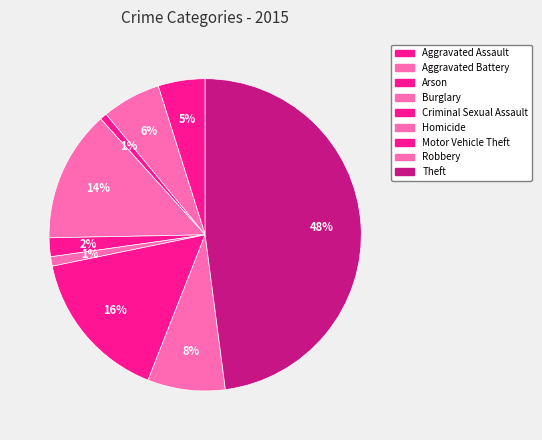

How many segments does this pie chart have?

9